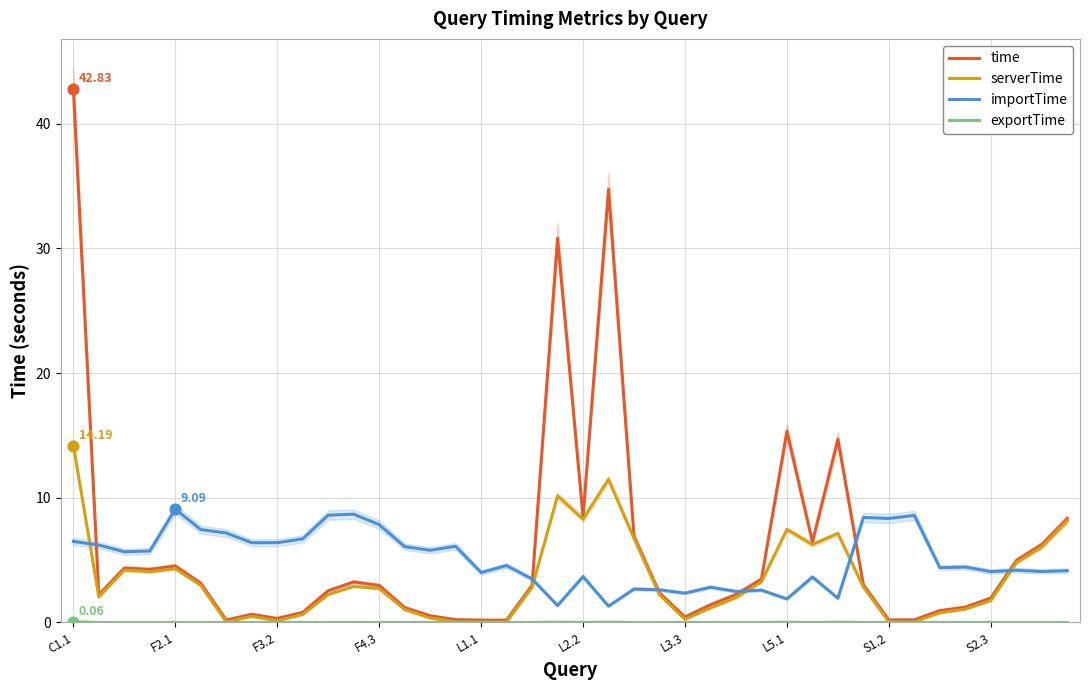

What are all the series names shown in the legend?

time, serverTime, importTime, exportTime